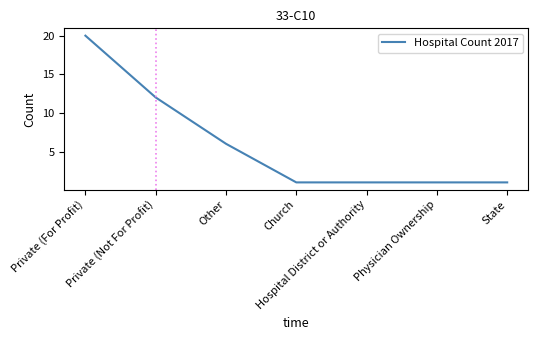

What is the smallest value displayed?

1